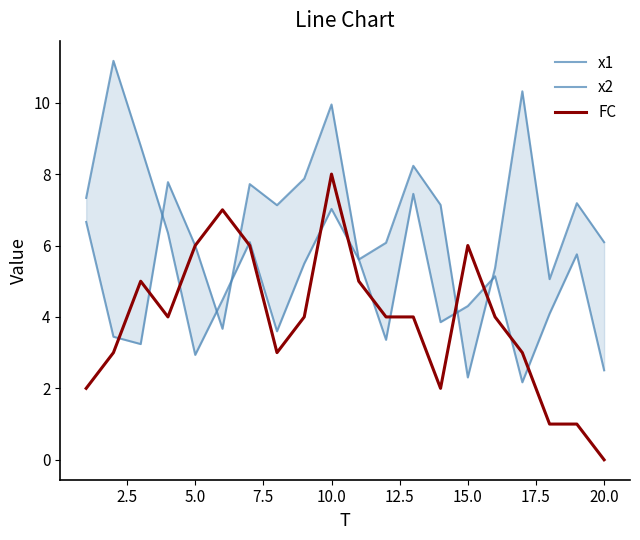

Is it true that FC equals 8 at 10.0?

True